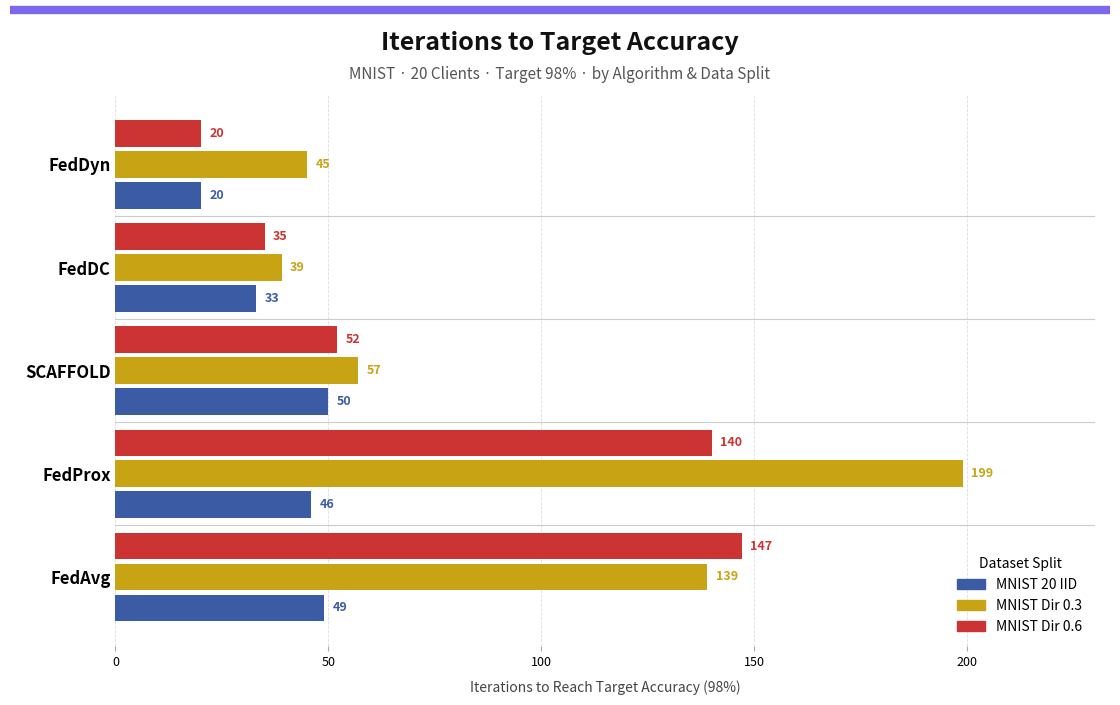

What are all the series names shown in the legend?

MNIST 20 IID, MNIST Dir 0.3, MNIST Dir 0.6